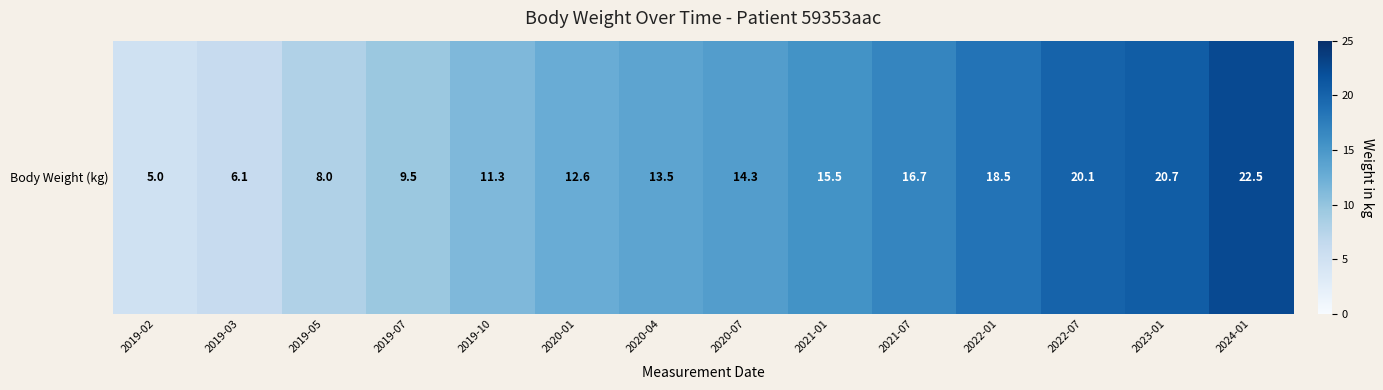

How many data points are above 14?

7